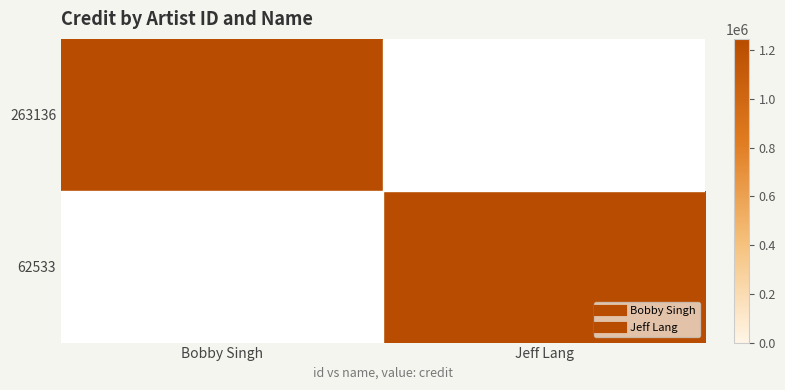

Reading right to left, transcribe all the data shown in this chart.

263136: Jeff Lang=0	Bobby Singh=1247132
62533: Jeff Lang=1247132	Bobby Singh=0